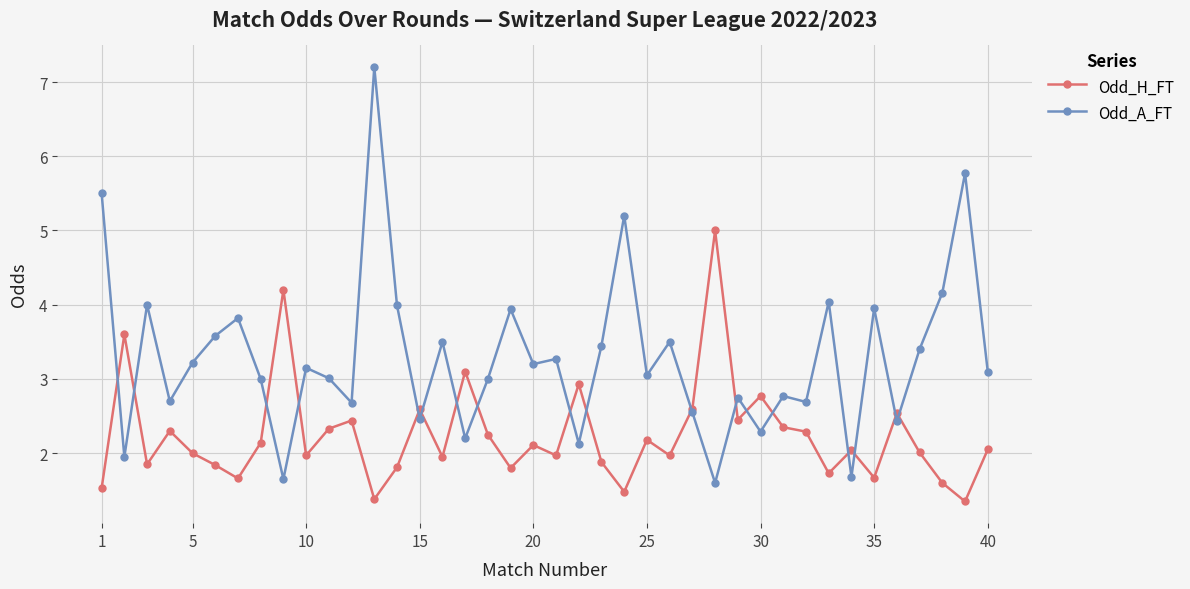

At how many categories does at least one series exceed 1?

40